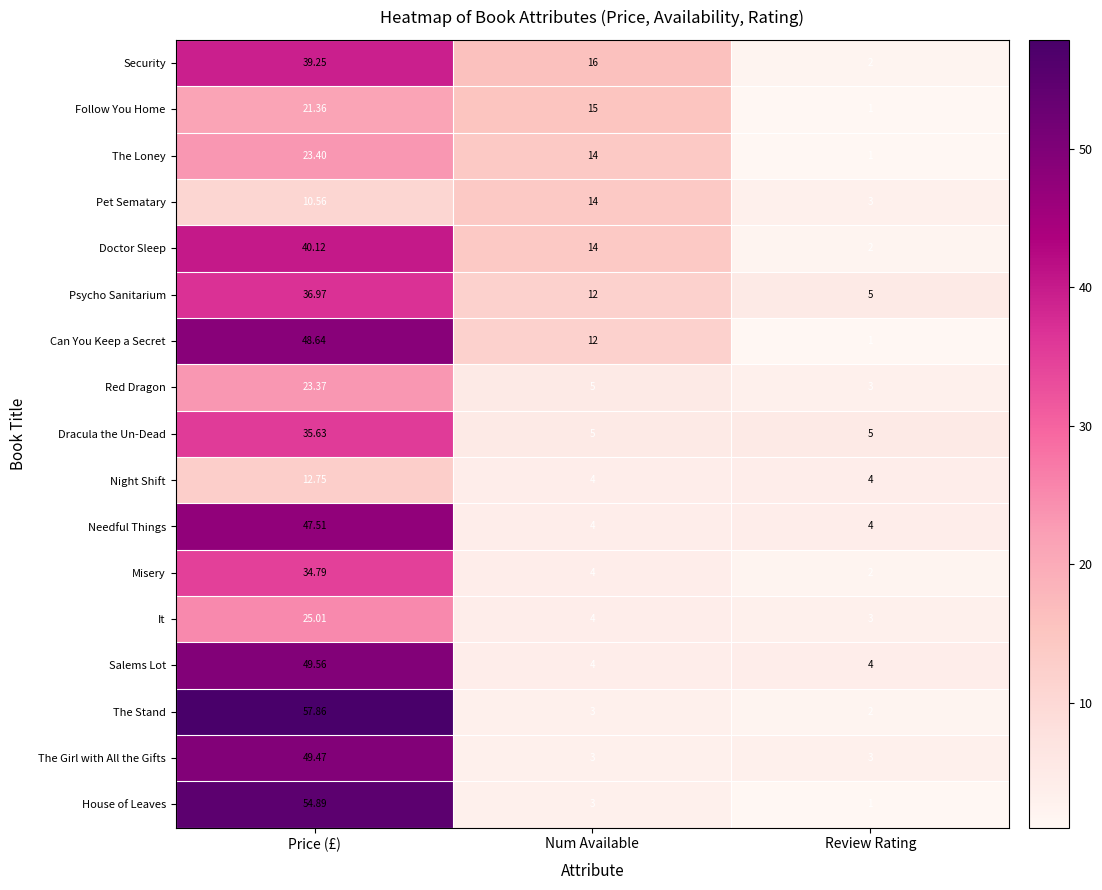

At Price (£), list the series in order from smallest to largest.

Pet Sematary, Night Shift, Follow You Home, Red Dragon, The Loney, It, Misery, Dracula the Un-Dead, Psycho Sanitarium, Security, Doctor Sleep, Needful Things, Can You Keep a Secret, The Girl with All the Gifts, Salems Lot, House of Leaves, The Stand